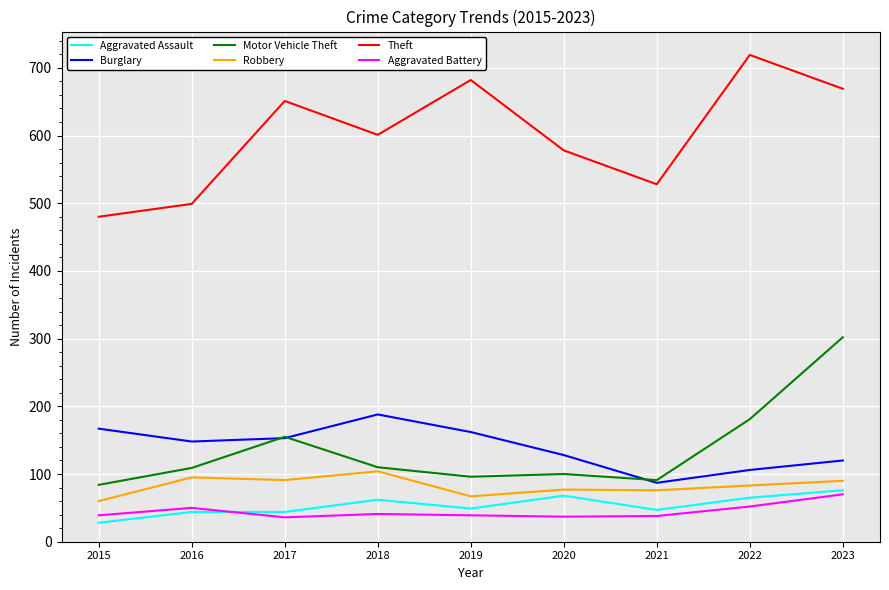

Where is Aggravated Assault nearest to the value 52?

2019